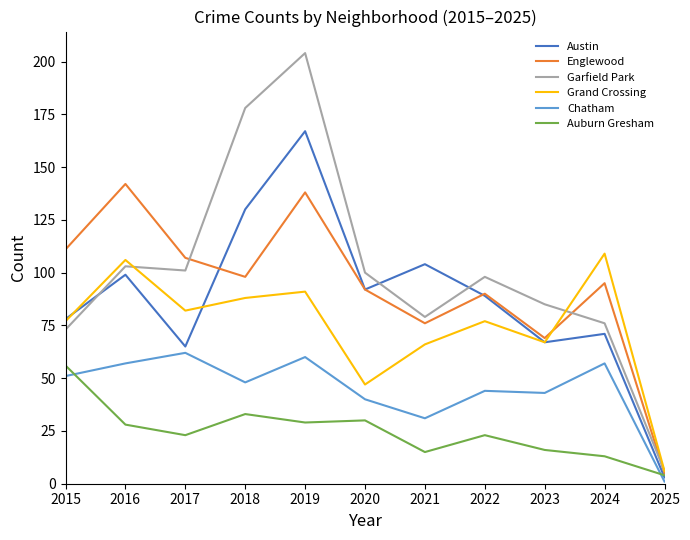

Between 2023 and 2024, which series saw the biggest shift?

Grand Crossing